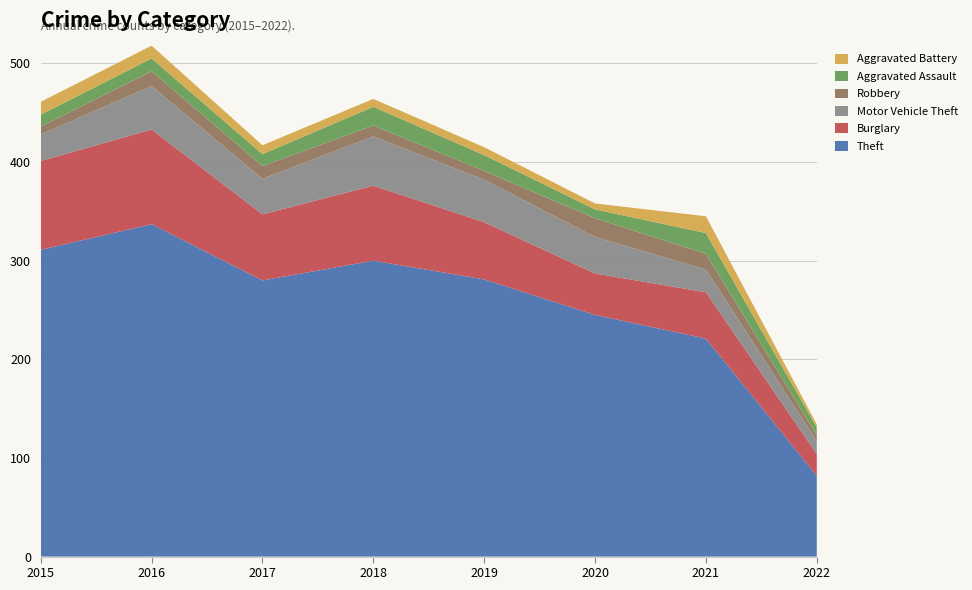

Reading left to right, list all the values displayed in this chart.

Theft: 2015=311	2016=337	2017=280	2018=300	2019=281	2020=245	2021=221	2022=82
Burglary: 2015=90	2016=96	2017=67	2018=76	2019=58	2020=42	2021=47	2022=22
Motor Vehicle Theft: 2015=27	2016=44	2017=36	2018=50	2019=43	2020=37	2021=23	2022=13
Robbery: 2015=8	2016=15	2017=13	2018=11	2019=9	2020=19	2021=16	2022=6
Aggravated Assault: 2015=12	2016=13	2017=12	2018=19	2019=16	2020=9	2021=21	2022=8
Aggravated Battery: 2015=13	2016=13	2017=9	2018=8	2019=8	2020=6	2021=17	2022=3